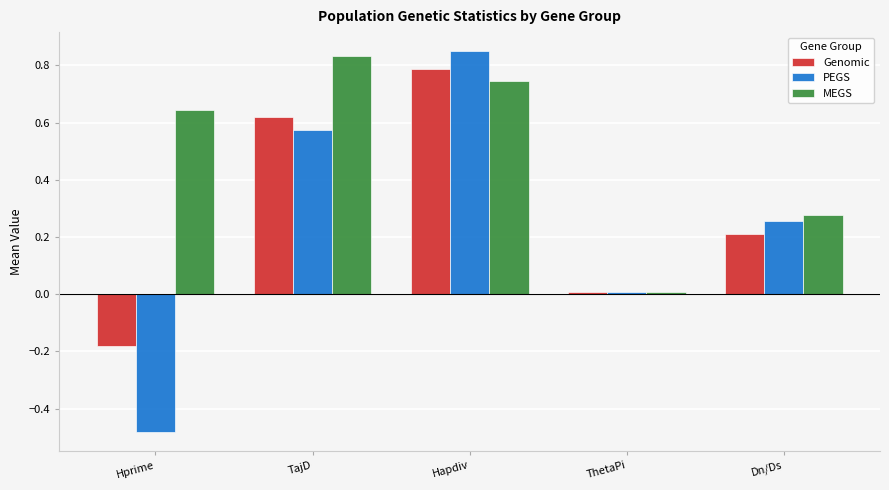

Rank the categories by Genomic value from highest to lowest.

Hapdiv, TajD, Dn/Ds, ThetaPi, Hprime